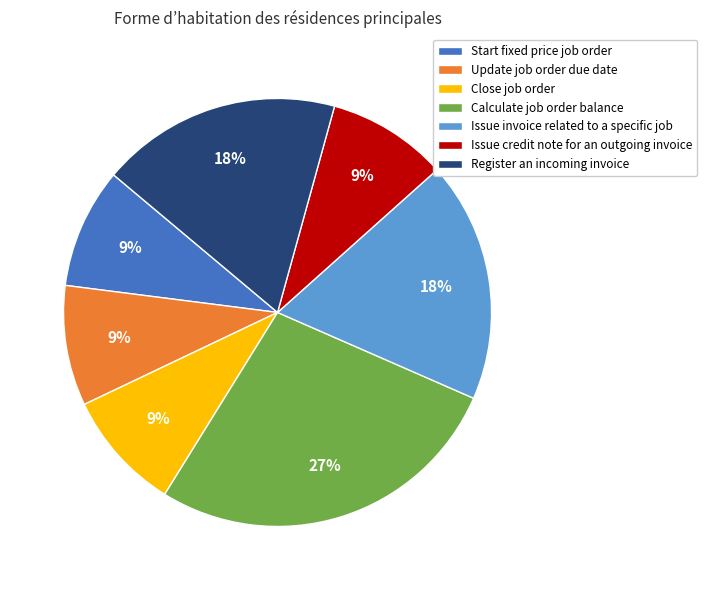

To the nearest percent, what is the combined percentage of Issue credit note for an outgoing invoice and Close job order?

18%